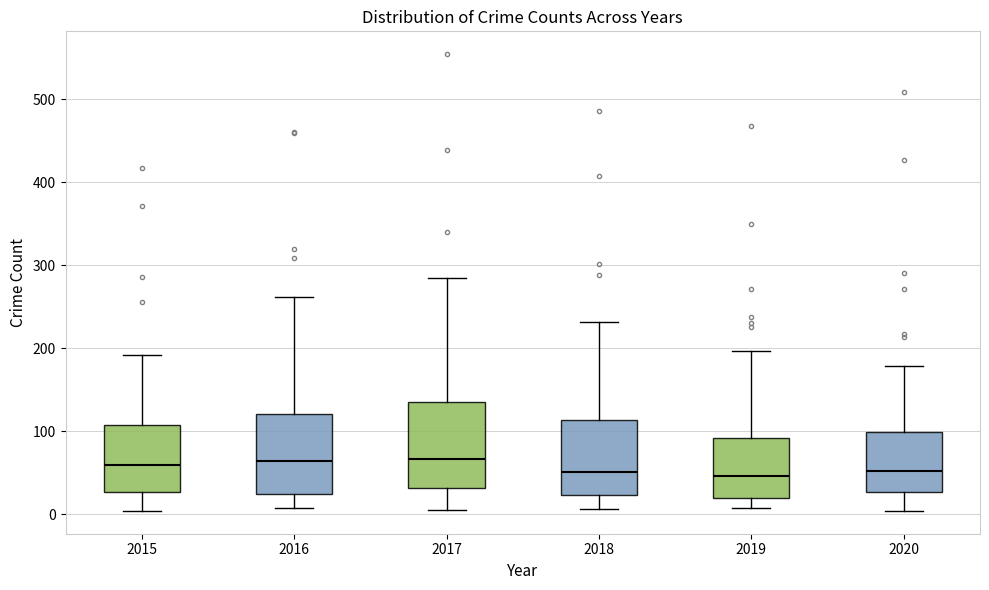

Reading left to right, read every box against the y-axis: the position of its median line, the range the box covers, and the ends of its whiskers. The values are not printed on the chart, so give them approximately, as read against the axis.

2015: median 60, box 30 to 110, whiskers 0 to 190
2016: median 60, box 20 to 120, whiskers 10 to 260
2017: median 70, box 30 to 130, whiskers 10 to 280
2018: median 50, box 20 to 110, whiskers 10 to 230
2019: median 50, box 20 to 90, whiskers 10 to 200
2020: median 50, box 30 to 100, whiskers 0 to 180